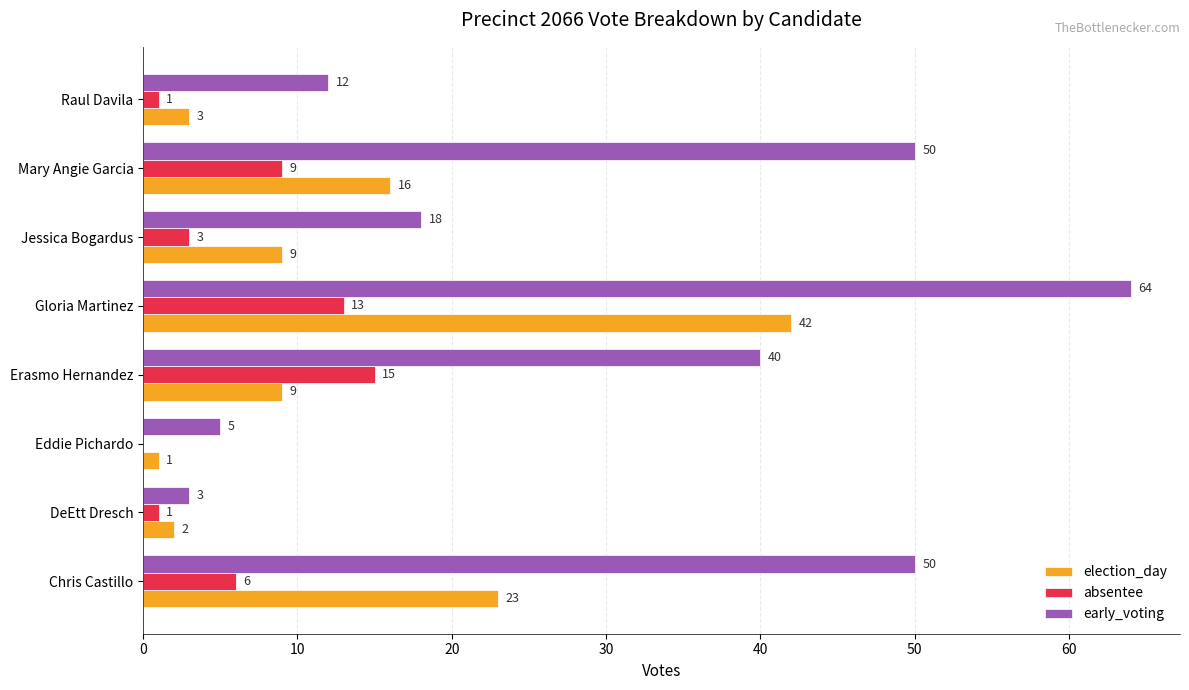

Which label corresponds to the largest value in the chart?

Gloria Martinez